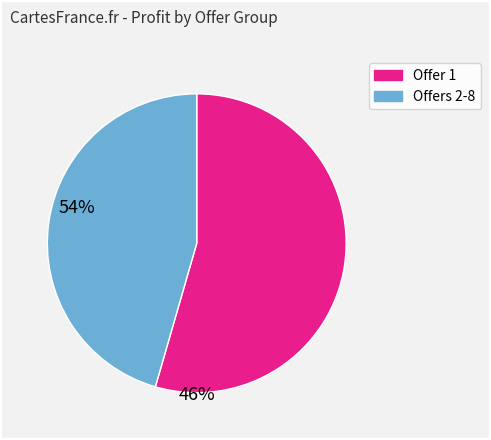

Is there a majority slice in this chart?

Yes